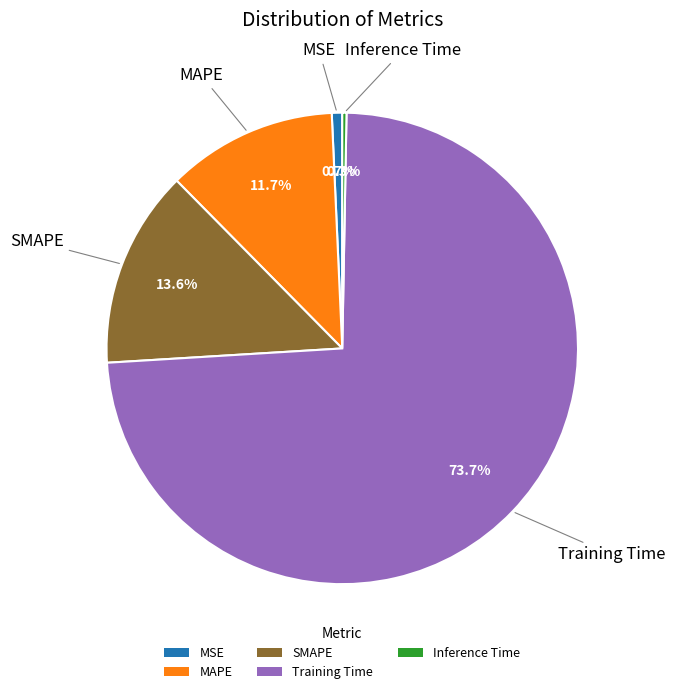

To the nearest percent, what is the combined percentage of Inference Time and MAPE?

12%